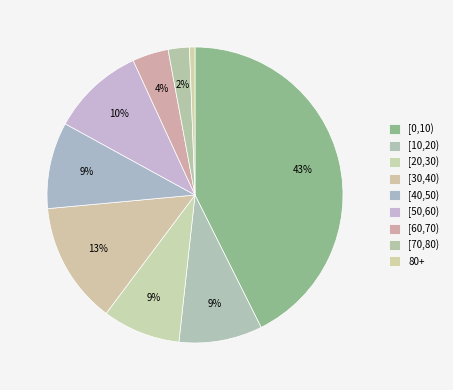

What is the change in value from [20,30) to 80+?

-0.1